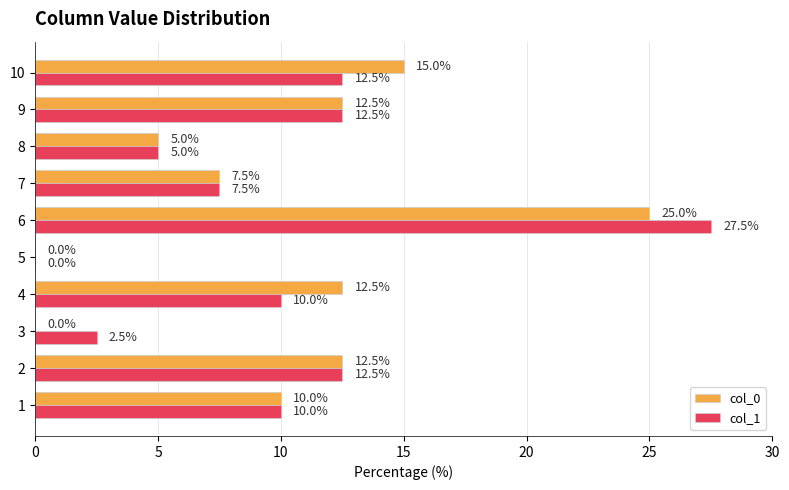

What is the sum of all col_1 values?

100.0